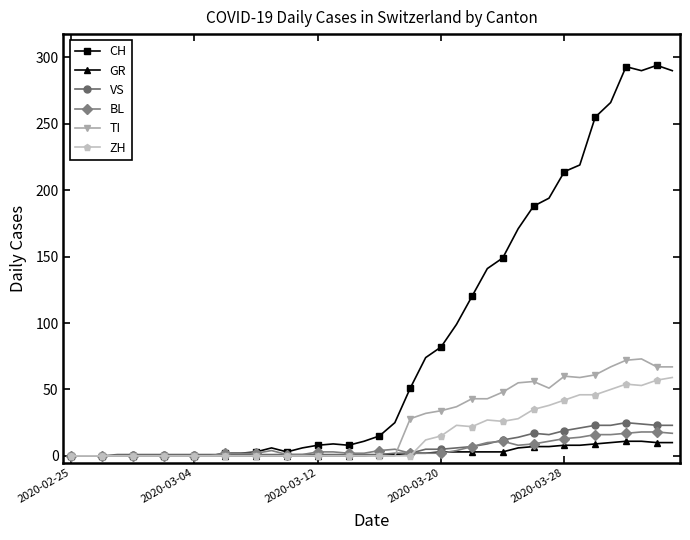

What is the highest value of the ZH series?

59